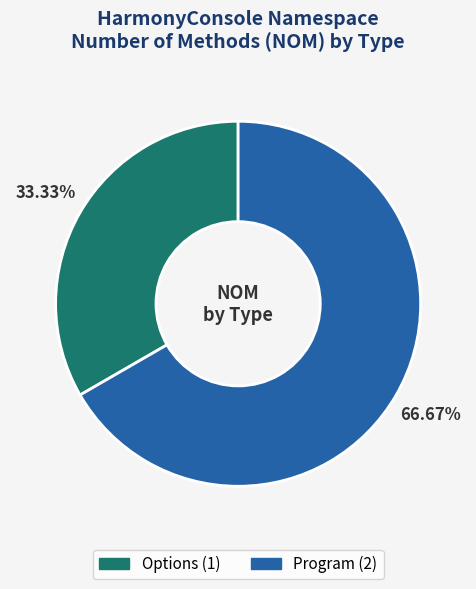

True or false: Options accounts for 33% of the total.

True